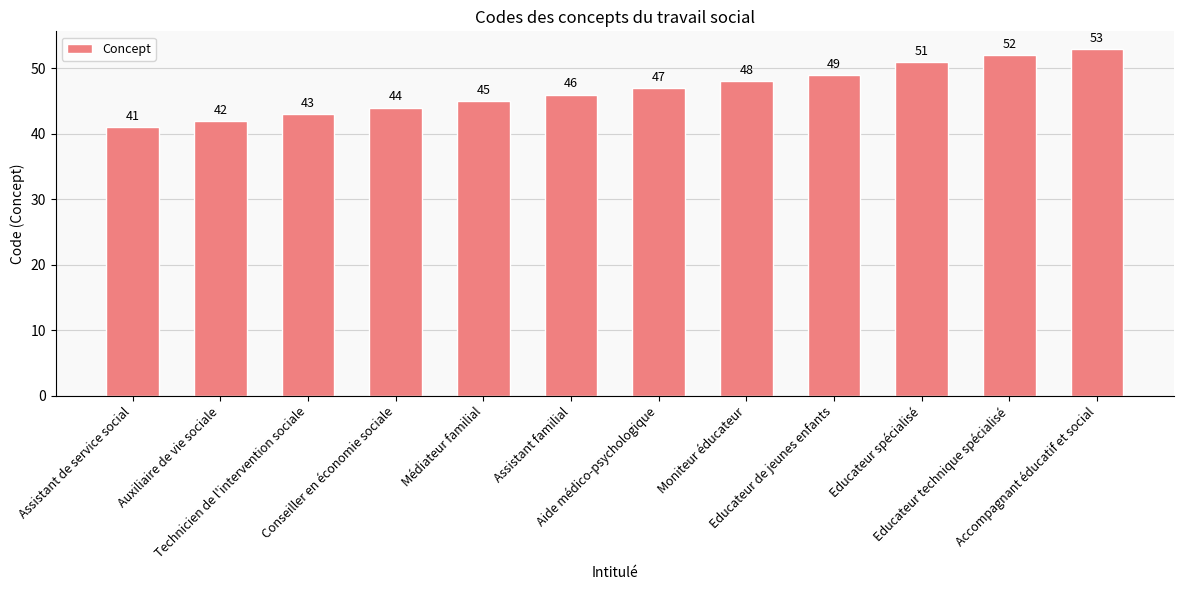

What is the difference between the maximum and minimum values?

12